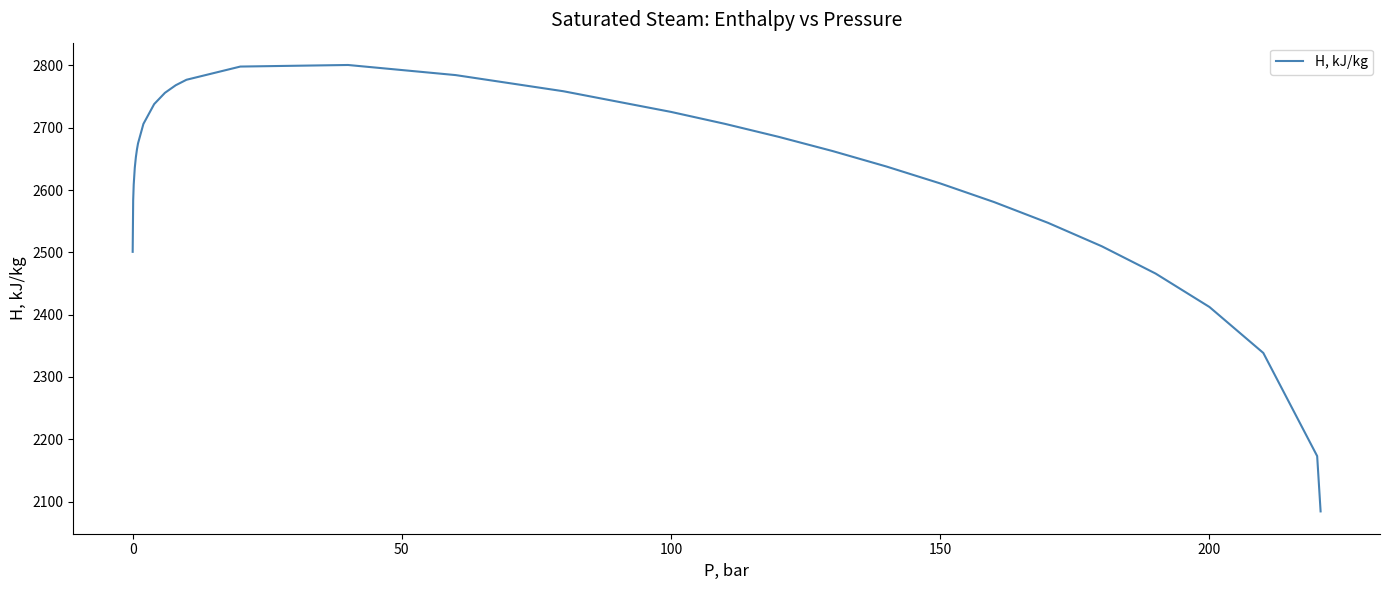

What is the difference between the maximum and minimum values?

716.6